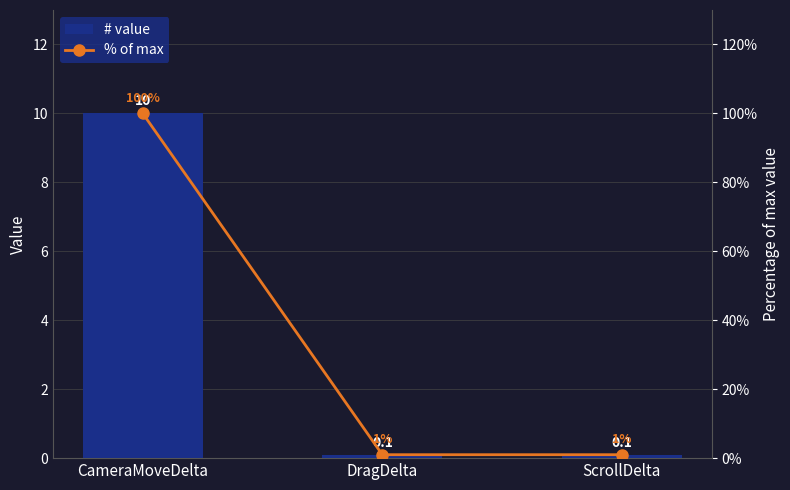

Is the value of % of max at CameraMoveDelta greater than the value of # value at DragDelta?

Yes